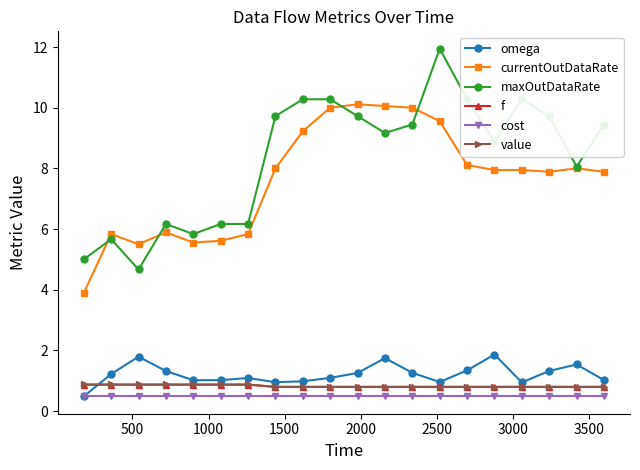

What is the smallest value displayed?

0.5